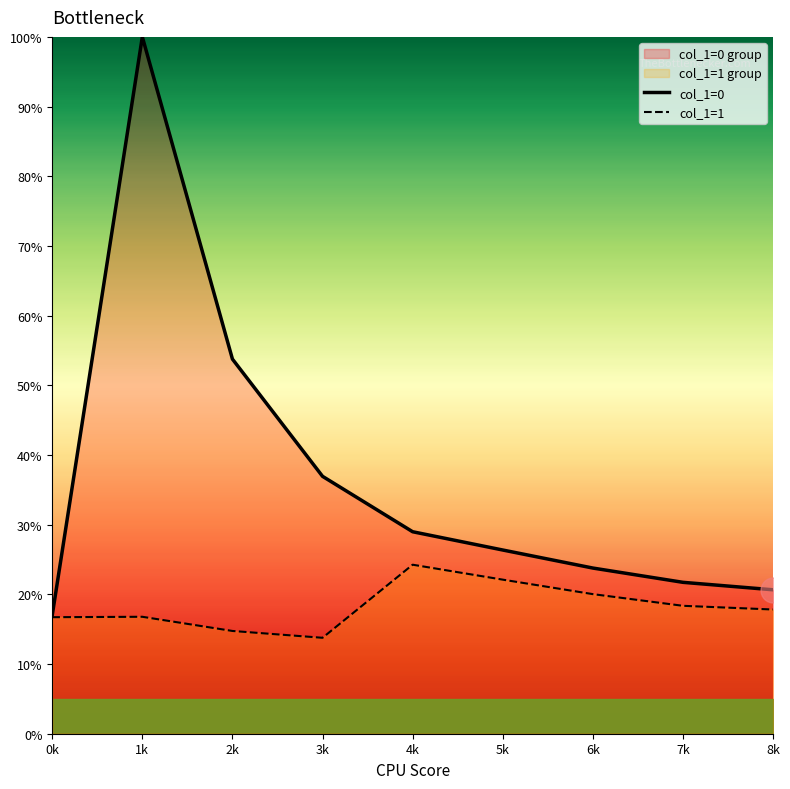

Between 5k and 7k, which series saw the biggest shift?

col_1=0